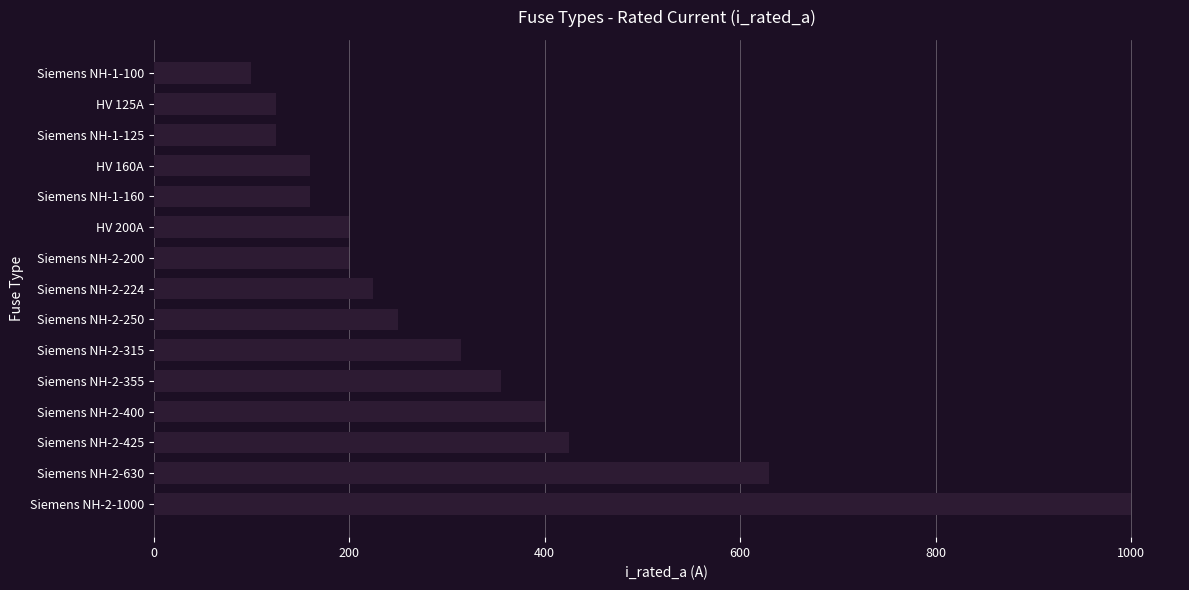

True or false: the data shows 42 at HV 160A.

False